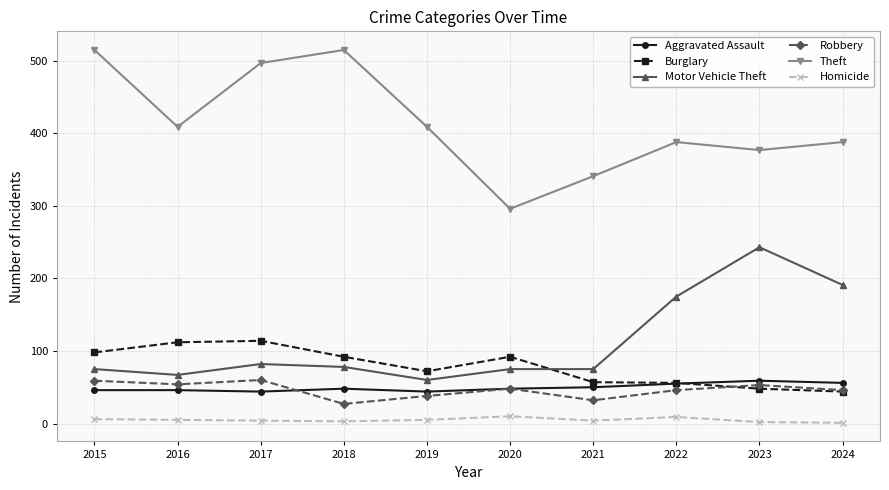

At how many categories does at least one series exceed 287?

10